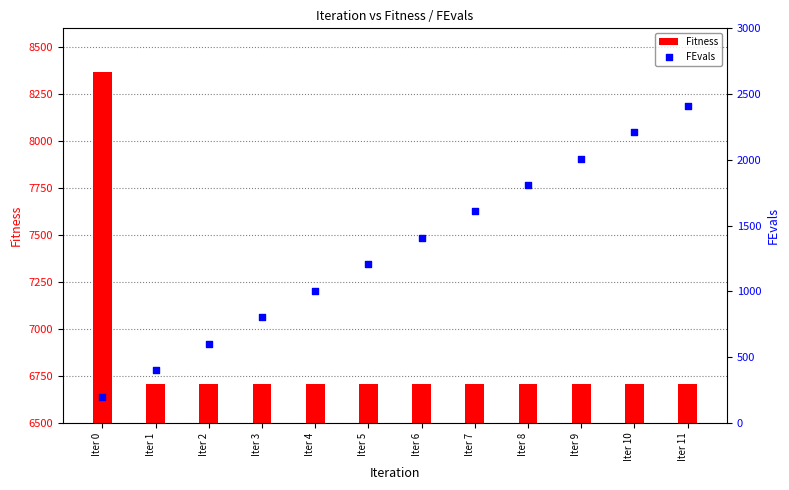

Which series has the largest Y range (max minus min)?

FEvals